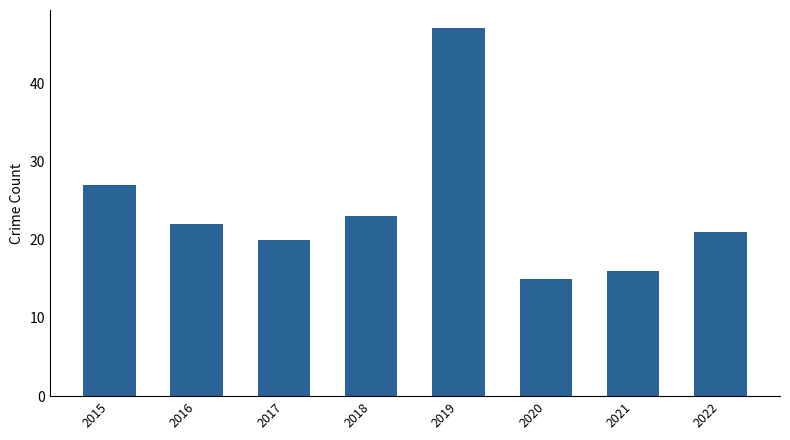

The chart shows a value of 22 at 2016. True or false?

True